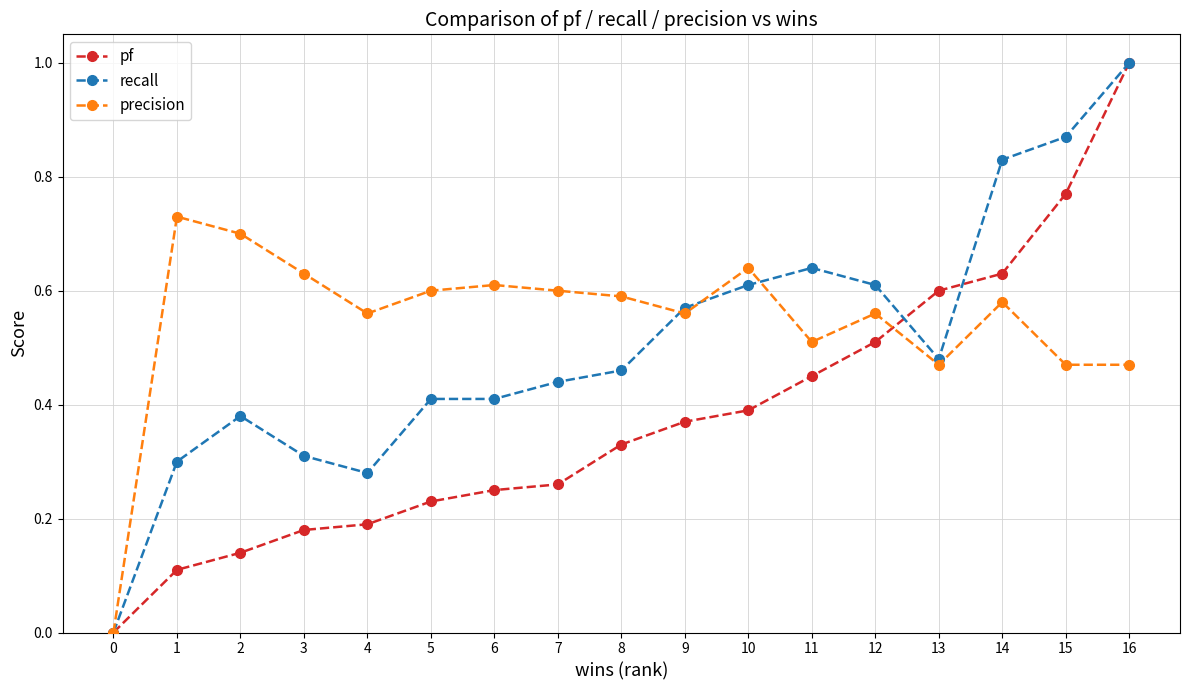

Between 2 and 9, which series saw the biggest shift?

pf